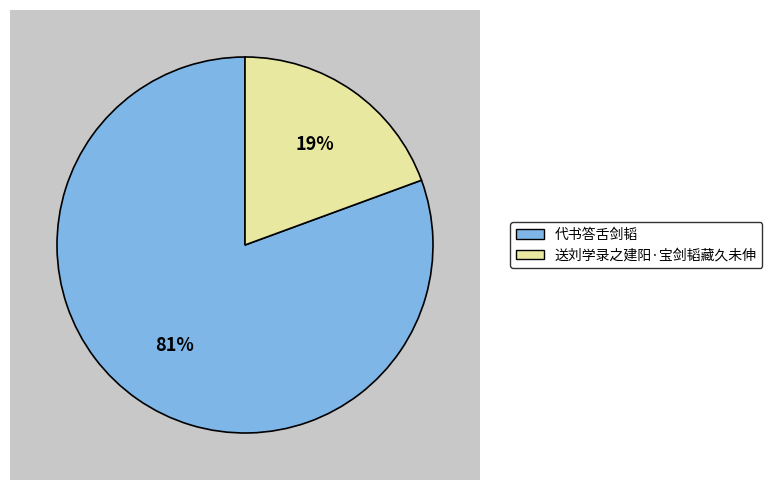

Which slice represents more than half of the pie?

代书答舌剑韬